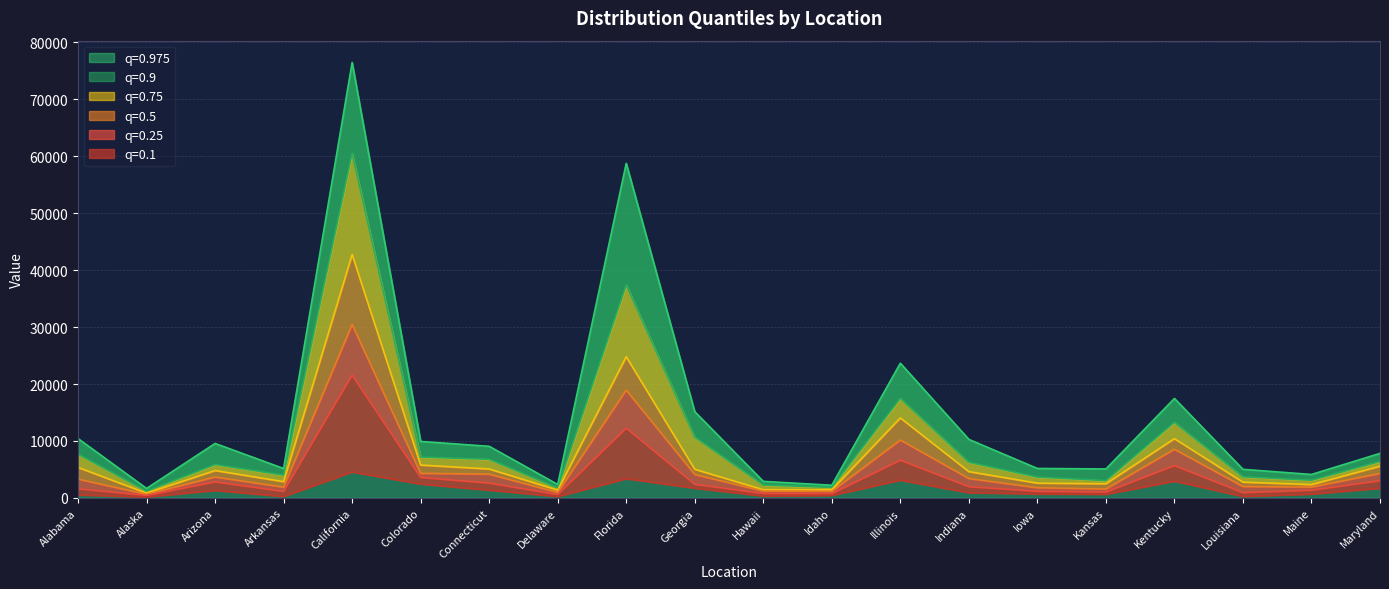

Reading left to right, what are all the values shown in this chart?

0.975: 10421	1664	9565	5161	76452	9919	9063	2363	58742	15139	2907	2226	23650	10273	5174	5088	17464	5020	4118	7820
0.9: 7674	1183	5862	4003	60511	7168	6778	1746	37384	10656	2264	1849	17475	6262	3663	3044	13266	3709	3108	6407
0.75: 5354	837	4807	2859	42729	5767	5082	1366	24788	5028	1439	1427	14046	4615	2597	2485	10404	2772	2341	5568
0.5: 3303	631	3675	1890	30455	4321	4176	963	18930	4108	1200	1160	10165	3405	1793	1568	8549	2007	1906	4301
0.25: 1602	435	2819	1152	21576	3599	2604	595	12257	2394	786	755	6628	1979	1169	1034	5690	937	1356	3025
0.1: 529	174	1321	253	4566	2445	1369	240	3386	1723	325	440	3129	922	694	638	2951	265	671	1708